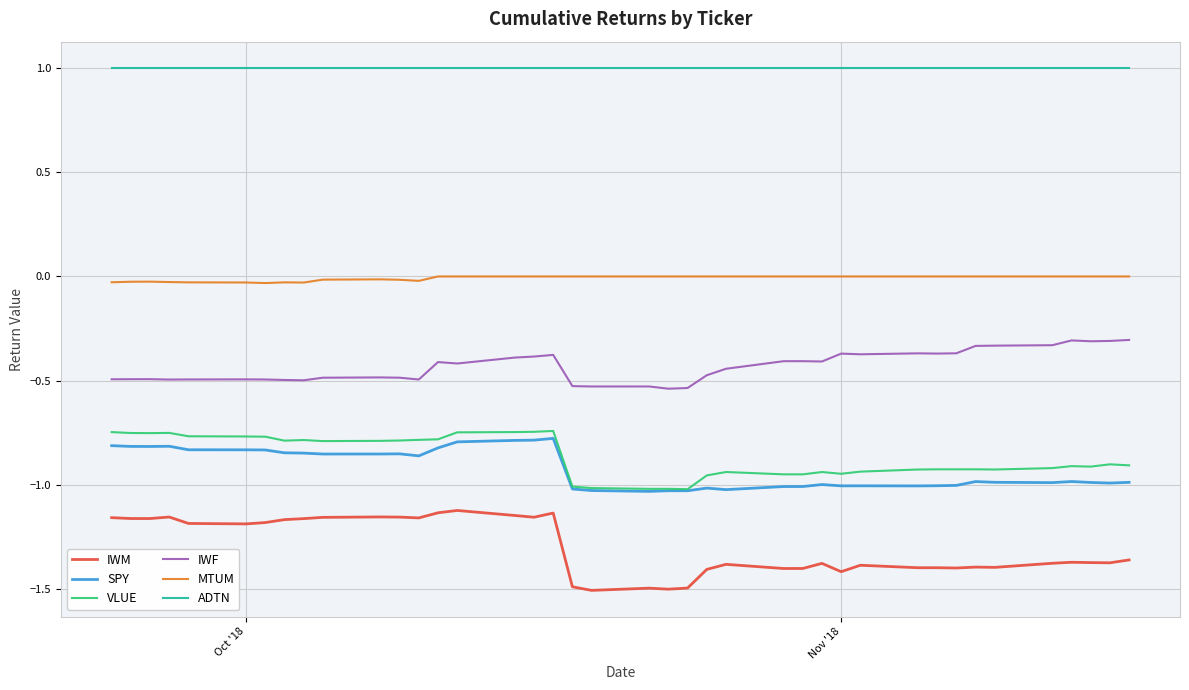

True or false: SPY and MTUM cross at least once.

False